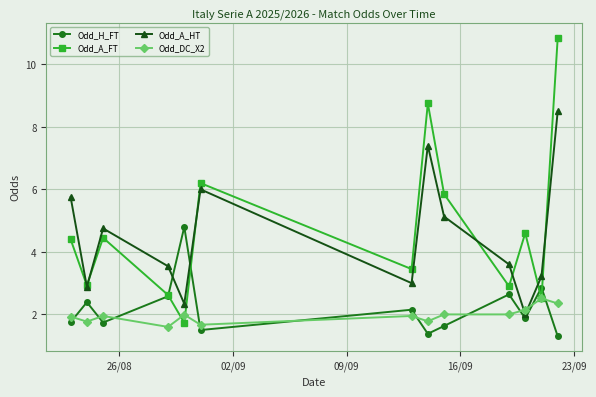

How many times do Odd_DC_X2 and Odd_H_FT cross each other?

10